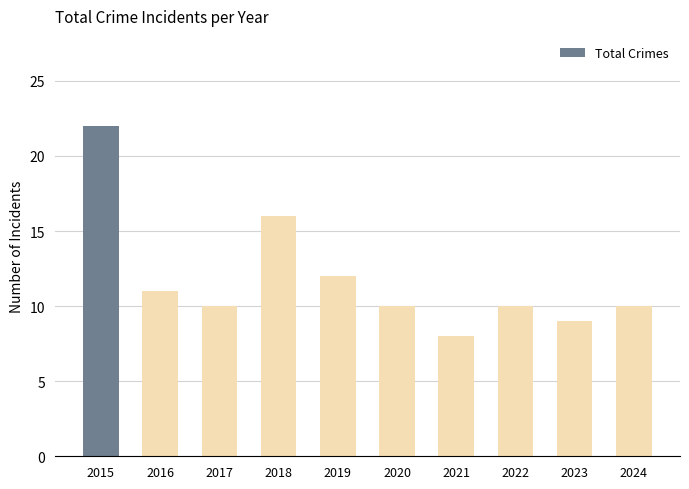

The chart shows a value of 17 at 2020. True or false?

False